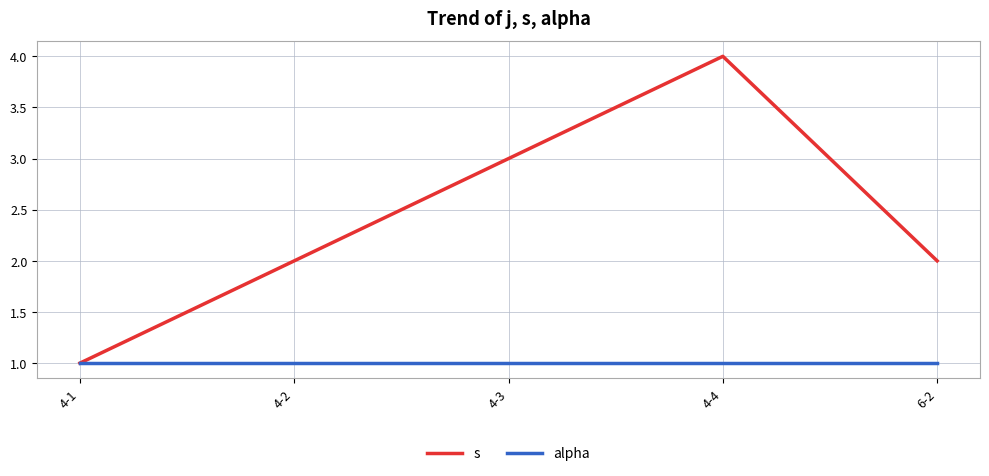

How many lines are shown in the chart?

2